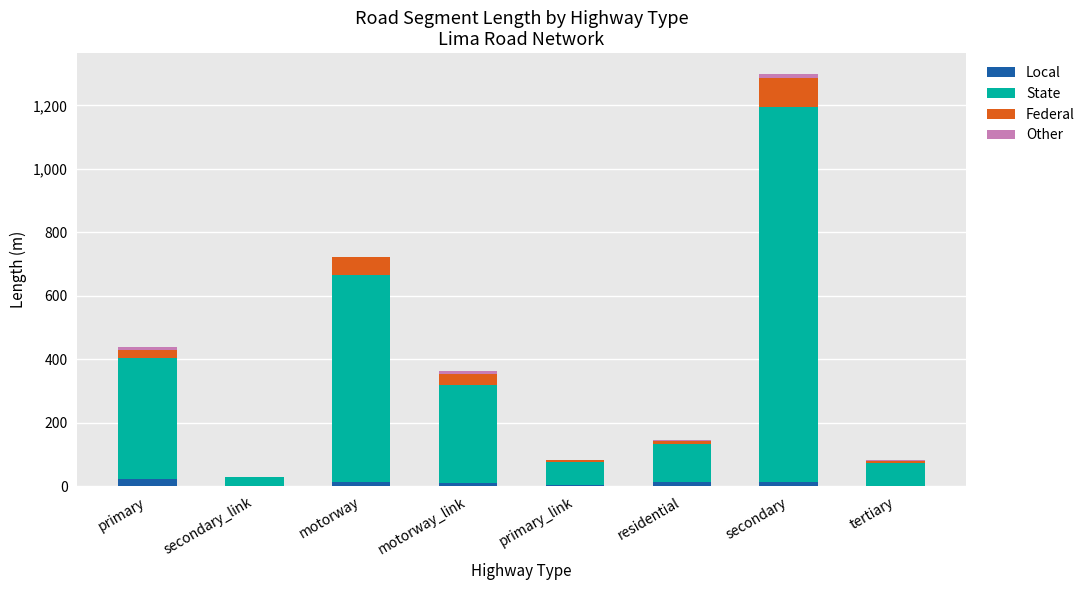

At which category is the sum across all series the highest?

secondary